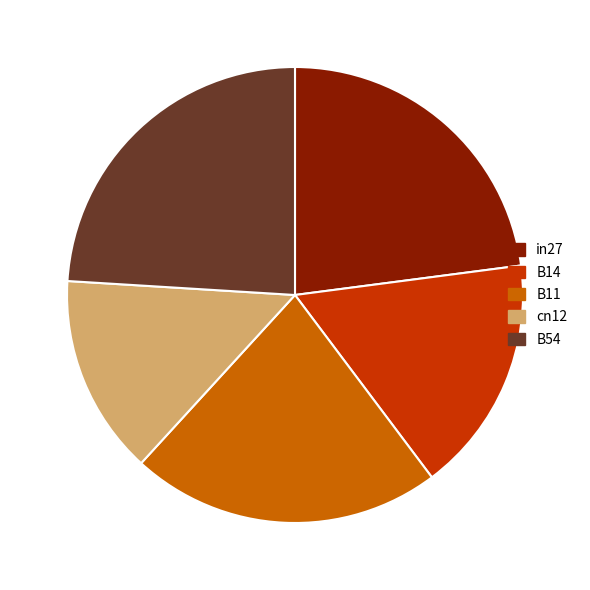

Which has a higher value, cn12 or B14?

B14